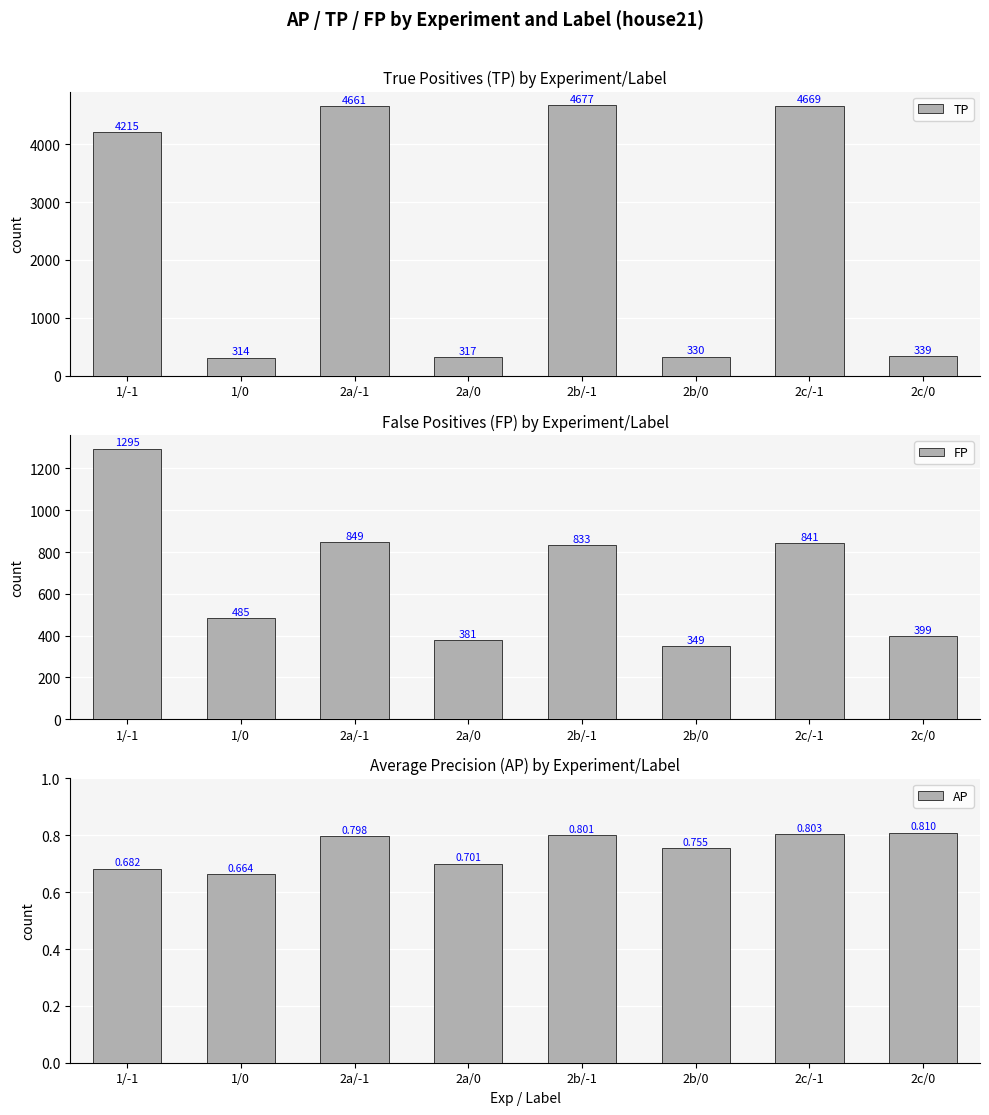

At which label is TP closest to 2495?

1/-1